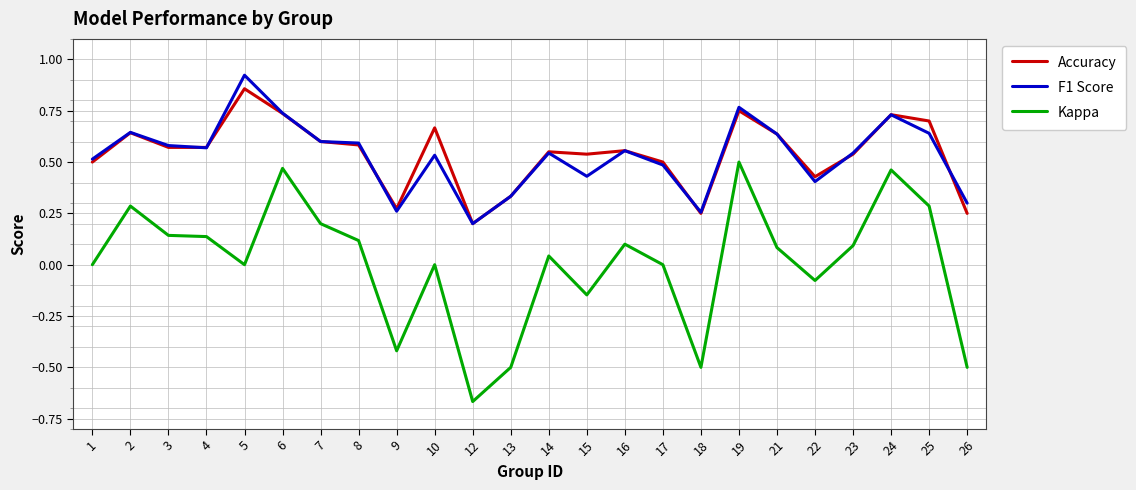

Is the value of F1 Score at 9 greater than the value of Accuracy at 15?

No